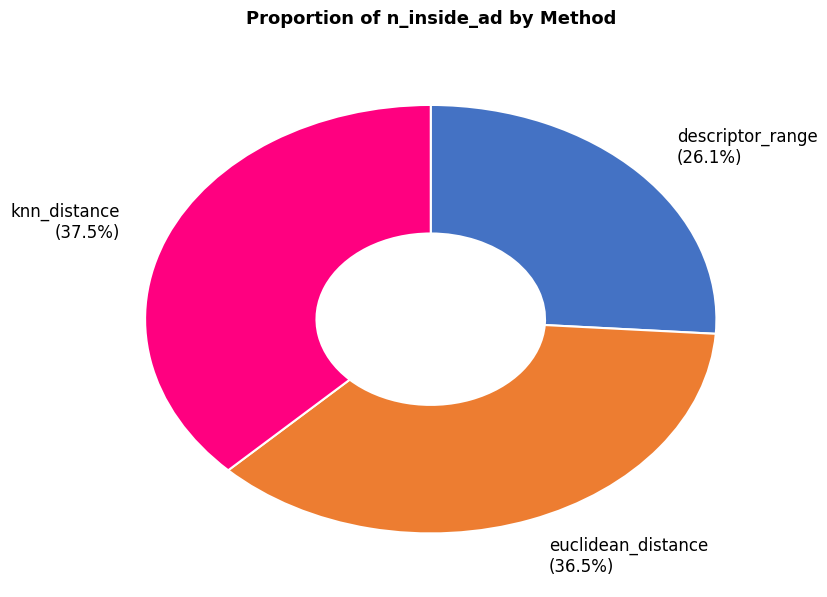

True or false: knn_distance accounts for 47% of the total.

False